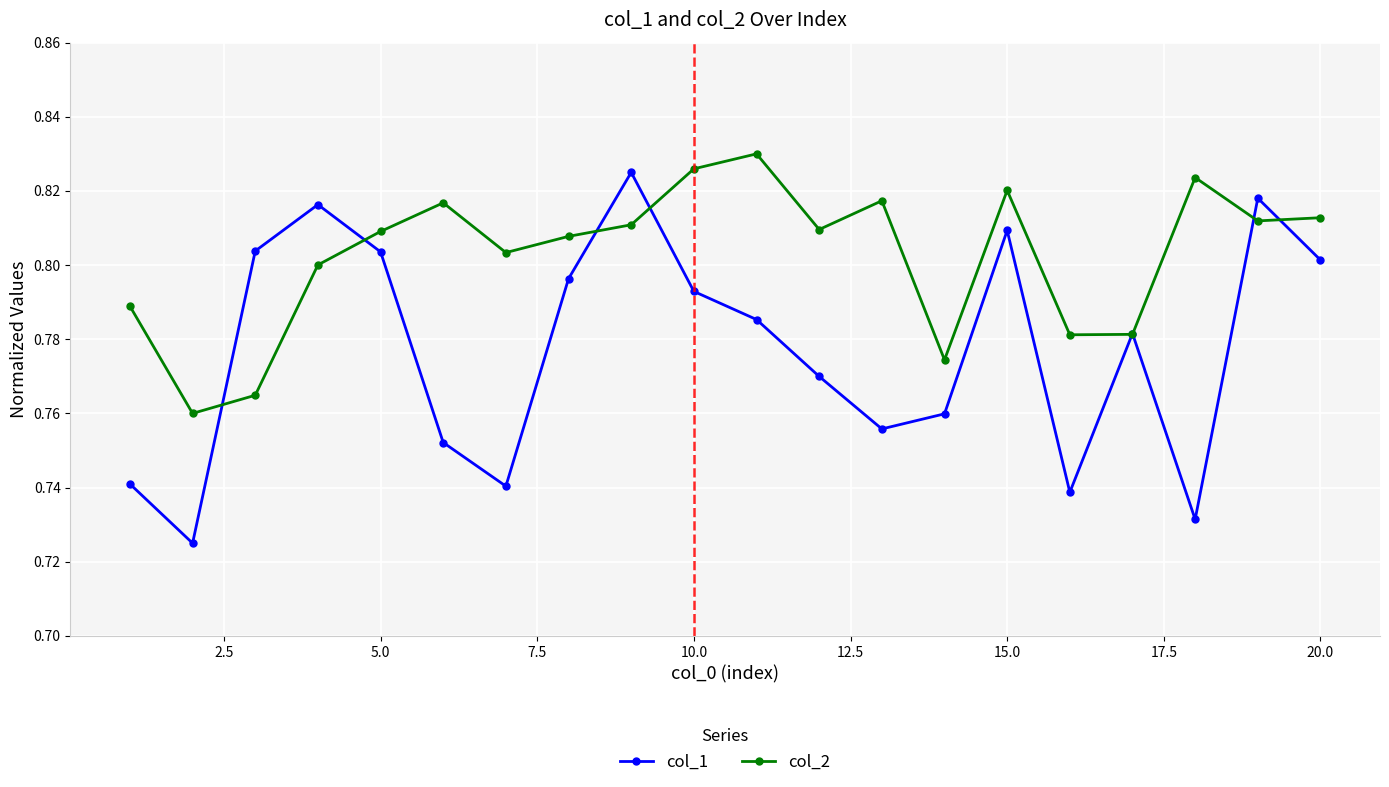

Count the col_1 values in the range 0 to 1.

20